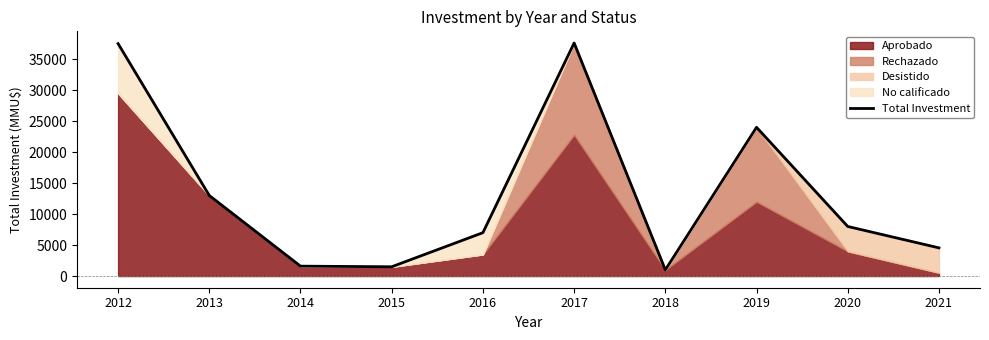

Does the chart have visible grid lines?

No